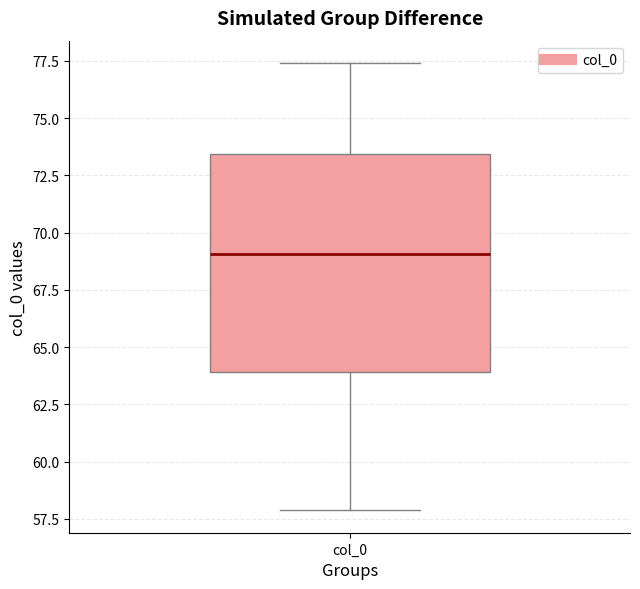

Transcribe this box plot: give where the median line is, the range the box spans, and where the two whiskers end, as read against the y-axis. The values are not printed on the chart, so give them approximately, as read against the axis.

median 69.0, box 64.0 to 73.5, whiskers 58.0 to 77.5